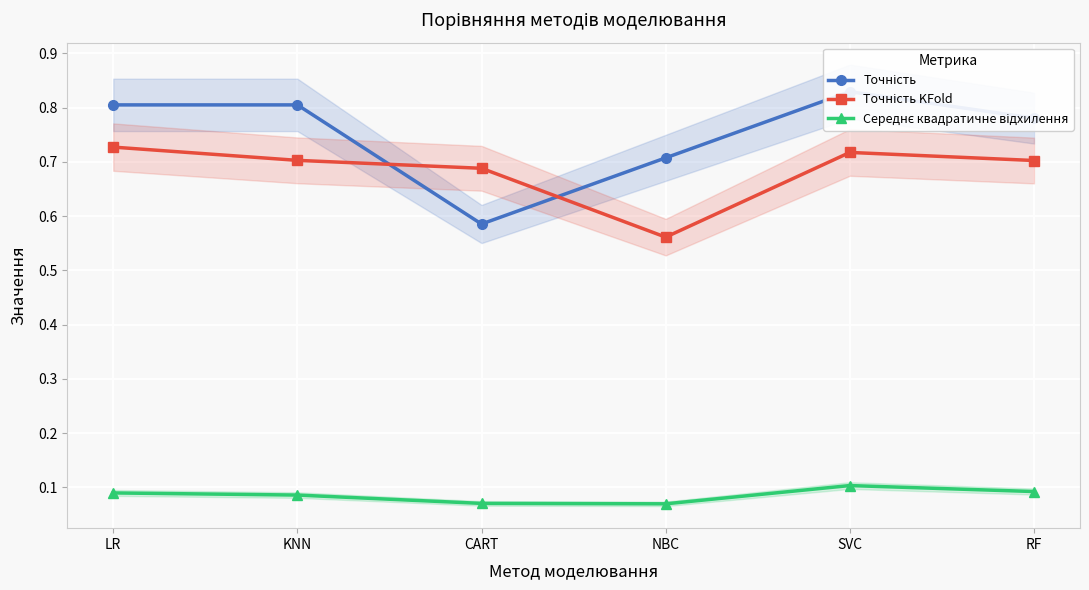

Is this an area chart (filled region under the line)?

No